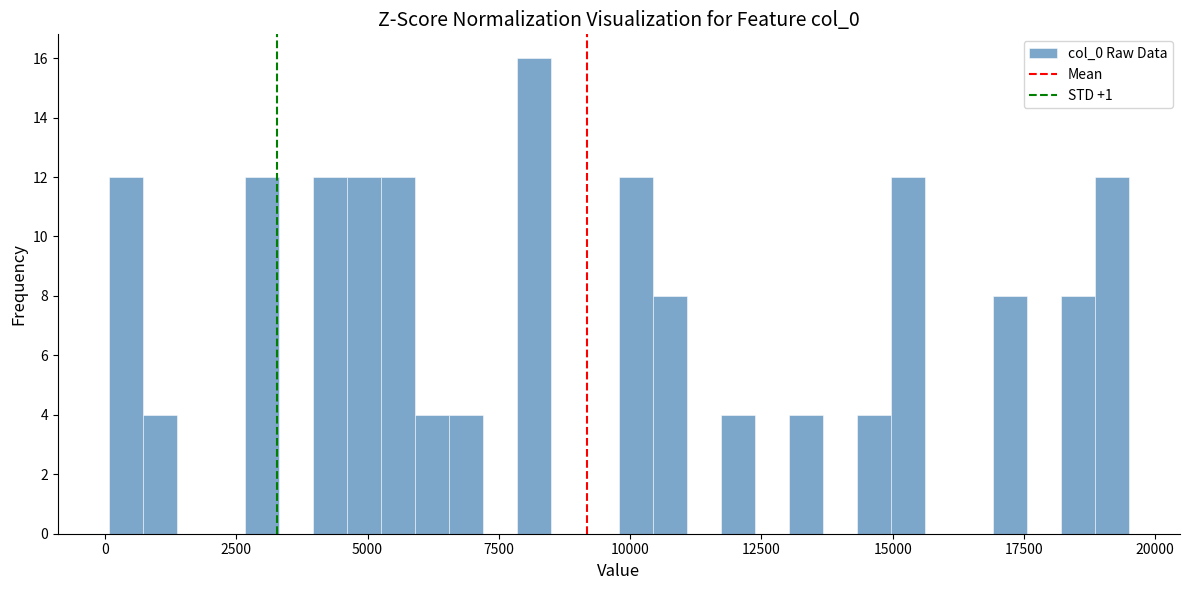

Read against the x-axis, roughly where is the centre of the tallest bar?

8000